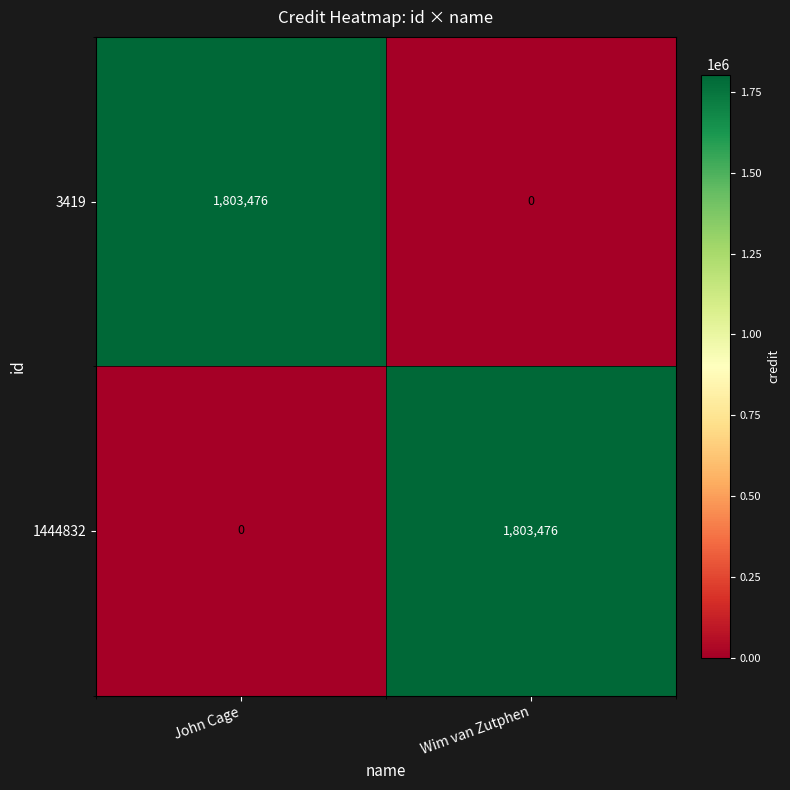

Rank the series at John Cage from lowest to highest value.

1444832, 3419